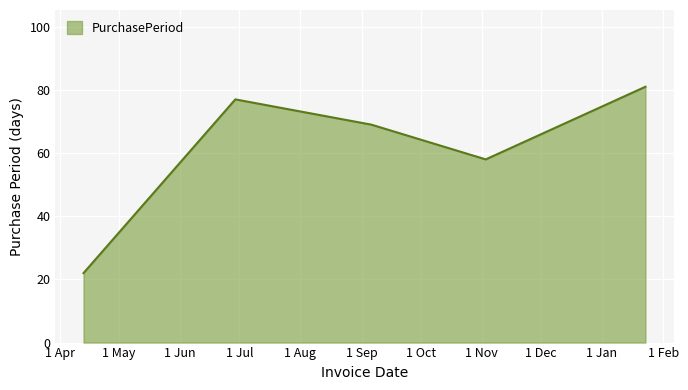

Does the chart display data point markers on the line(s)?

No